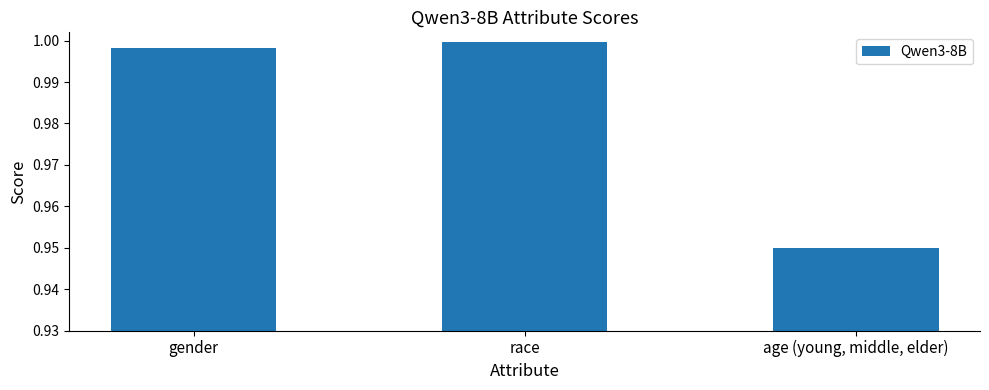

What is the label of the 2nd bar from the left?

race